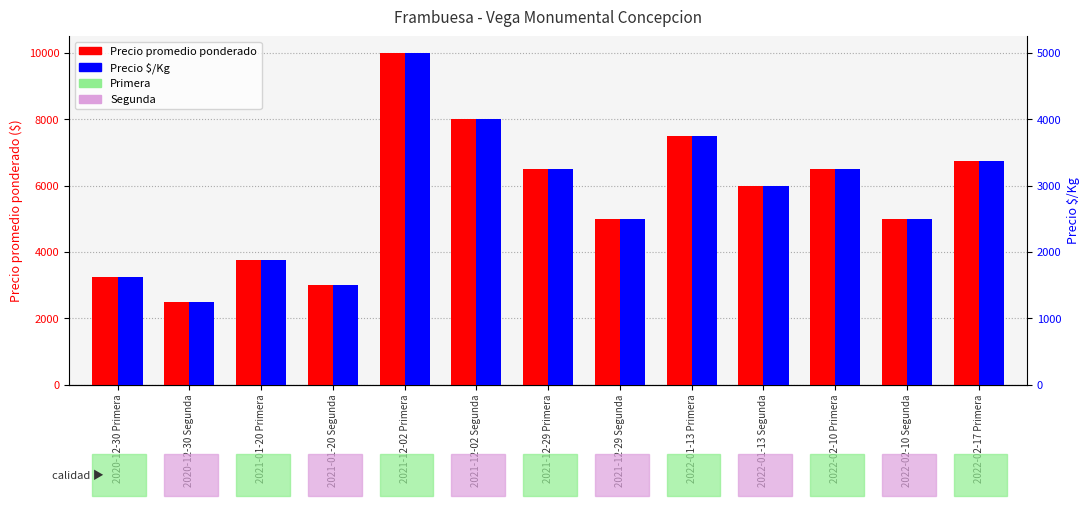

How many bars are there in each group?

2